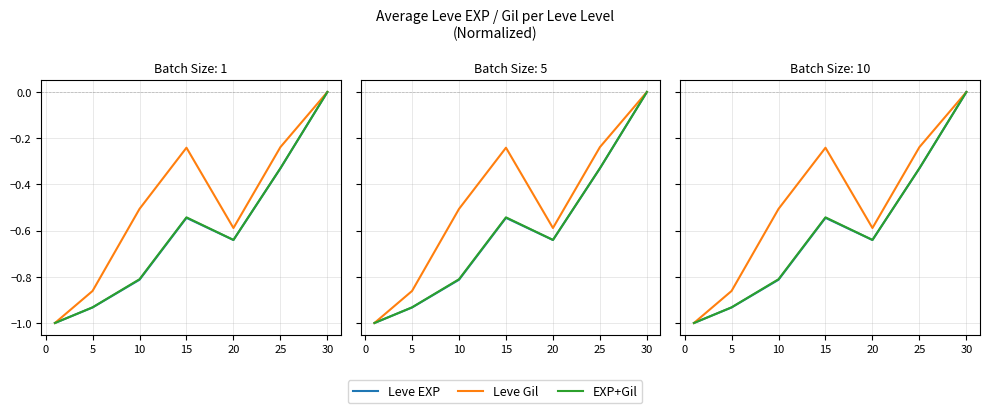

What is the difference between the Leve EXP values at 15 and 20?

0.1